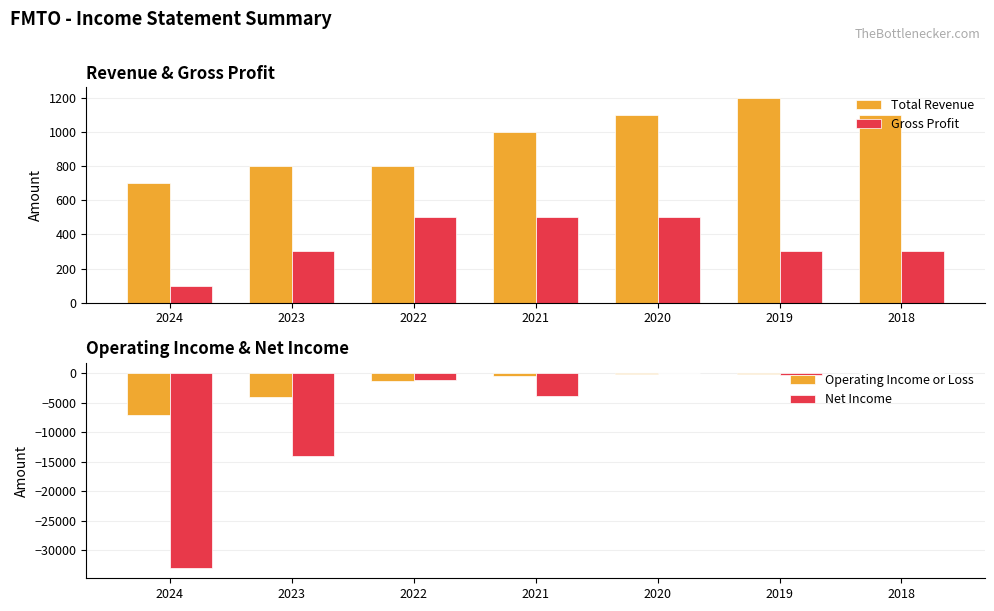

How many Total Revenue values are between 800 and 1100?

5